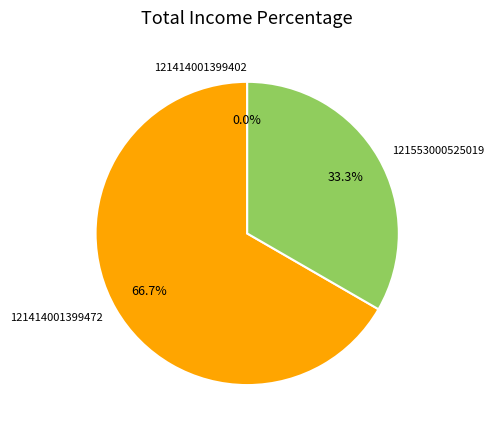

Which category has the biggest portion of the pie?

121414001399472